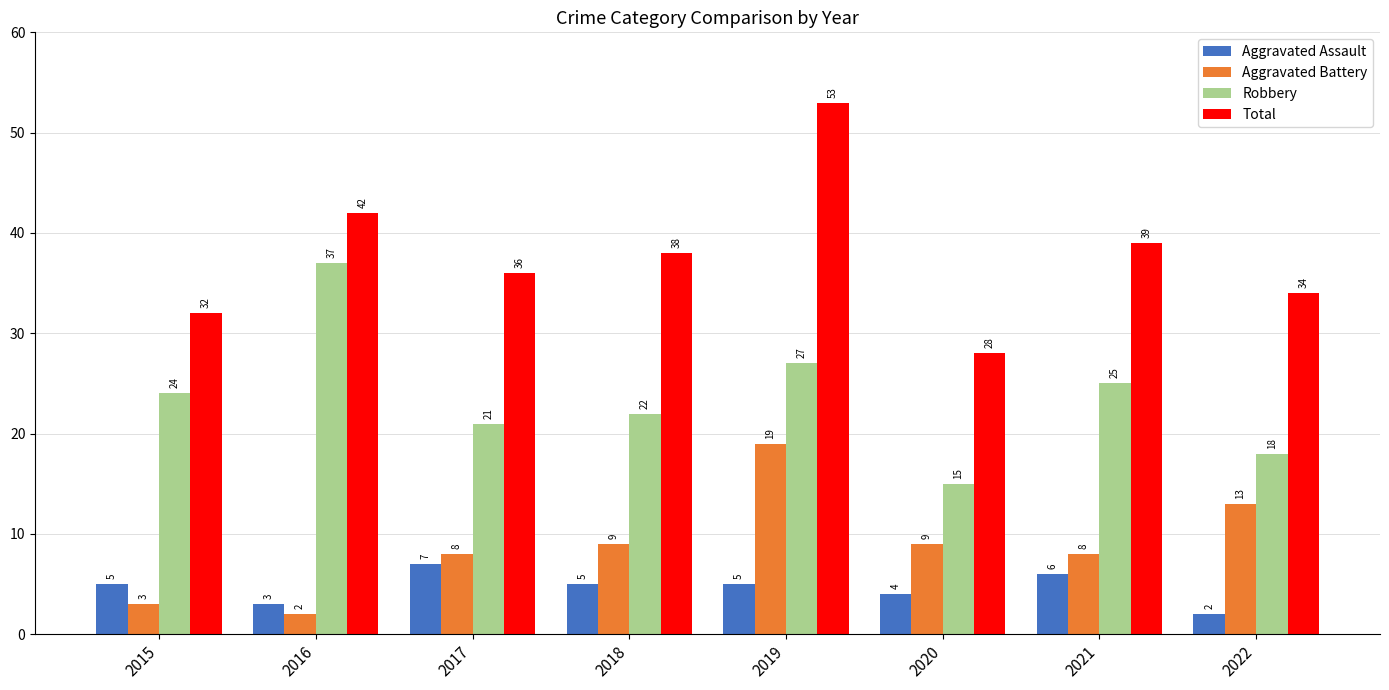

Between 2021 and 2022, which series saw the biggest shift?

Robbery